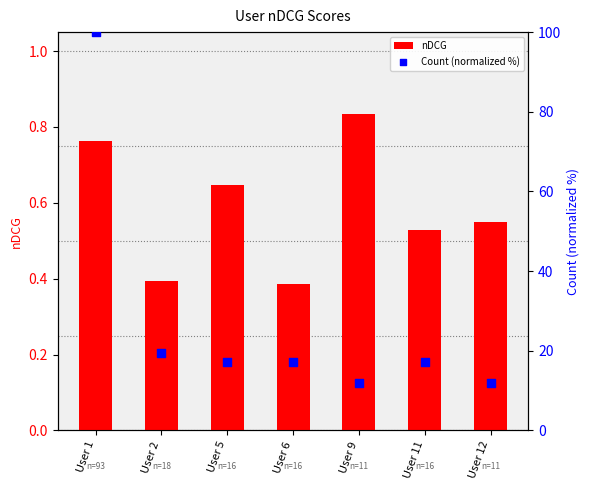

What are all the series names shown in the legend?

nDCG, Count (normalized %)